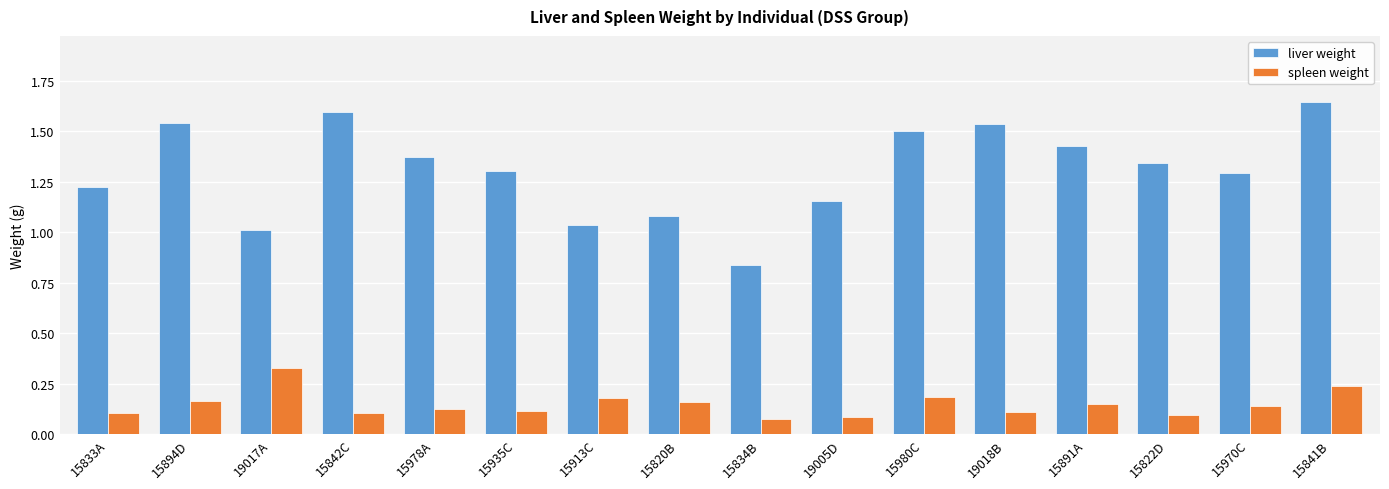

True or false: liver weight has a value of 1.4 at 15913C.

False